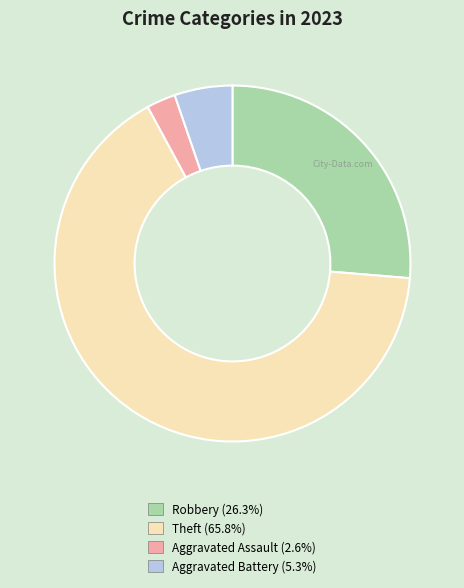

Does any single category account for the majority?

Yes